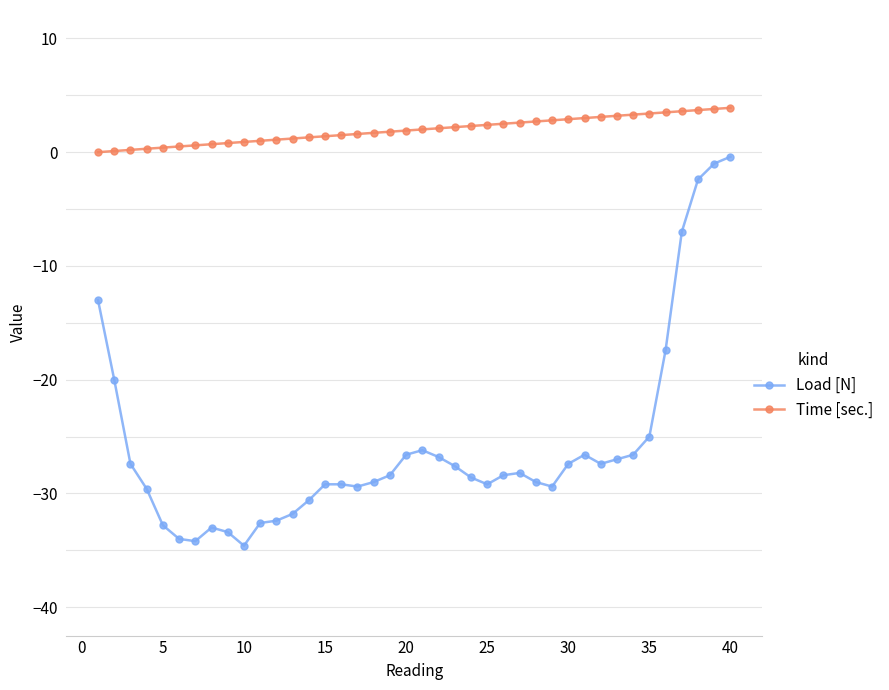

What is the sum of all Load [N] values?

-1032.8